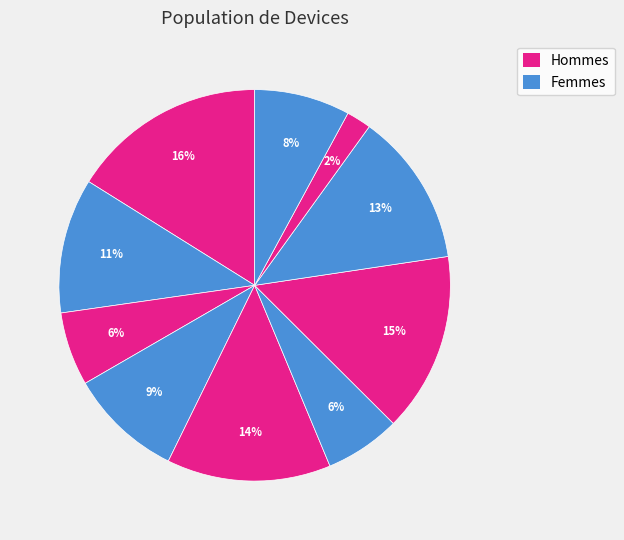

To the nearest percent, what is the difference between the largest and smallest slice percentages?

14%